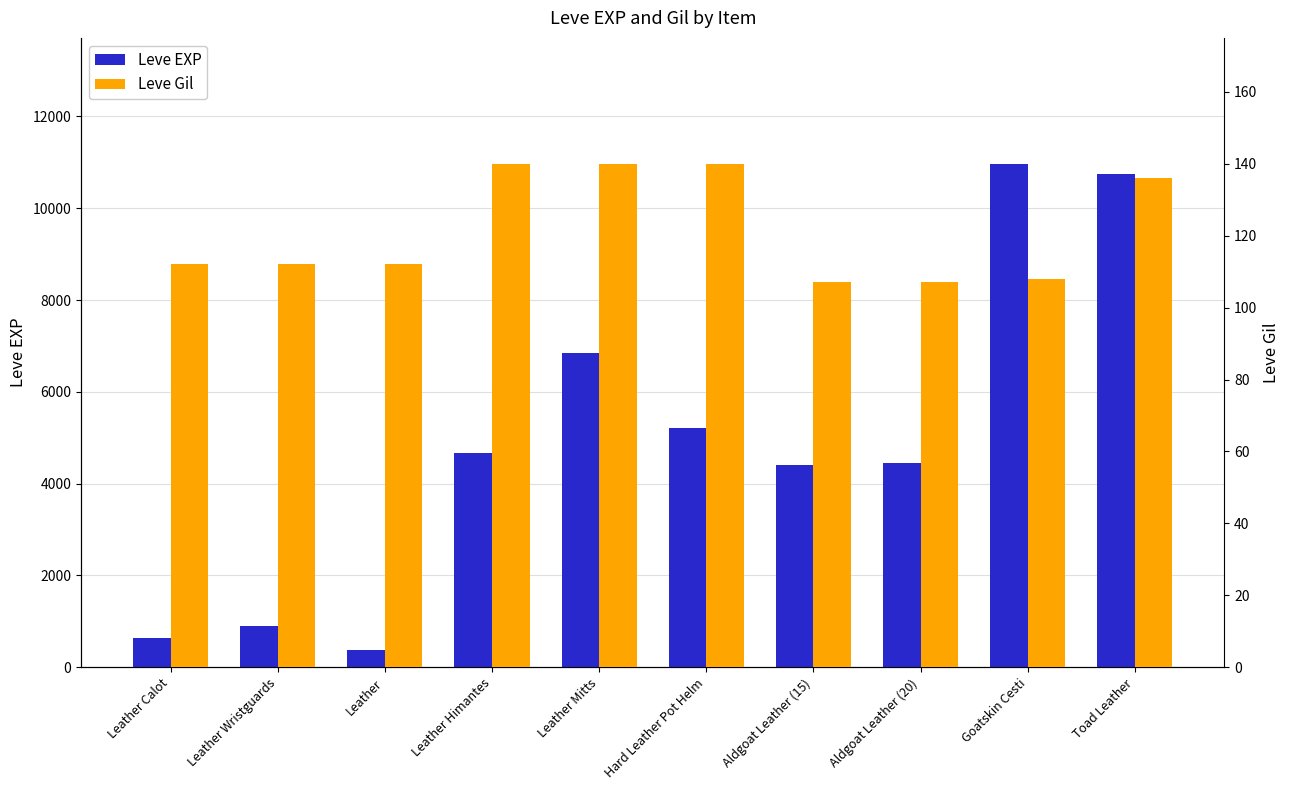

Reading left to right, list all the values displayed in this chart.

Leve EXP: Leather Calot=630	Leather Wristguards=900	Leather=370	Leather Himantes=4660	Leather Mitts=6840	Hard Leather Pot Helm=5220	Aldgoat Leather (15)=4410	Aldgoat Leather (20)=4440	Goatskin Cesti=10970	Toad Leather=10740
Leve Gil: Leather Calot=112	Leather Wristguards=112	Leather=112	Leather Himantes=140	Leather Mitts=140	Hard Leather Pot Helm=140	Aldgoat Leather (15)=107	Aldgoat Leather (20)=107	Goatskin Cesti=108	Toad Leather=136